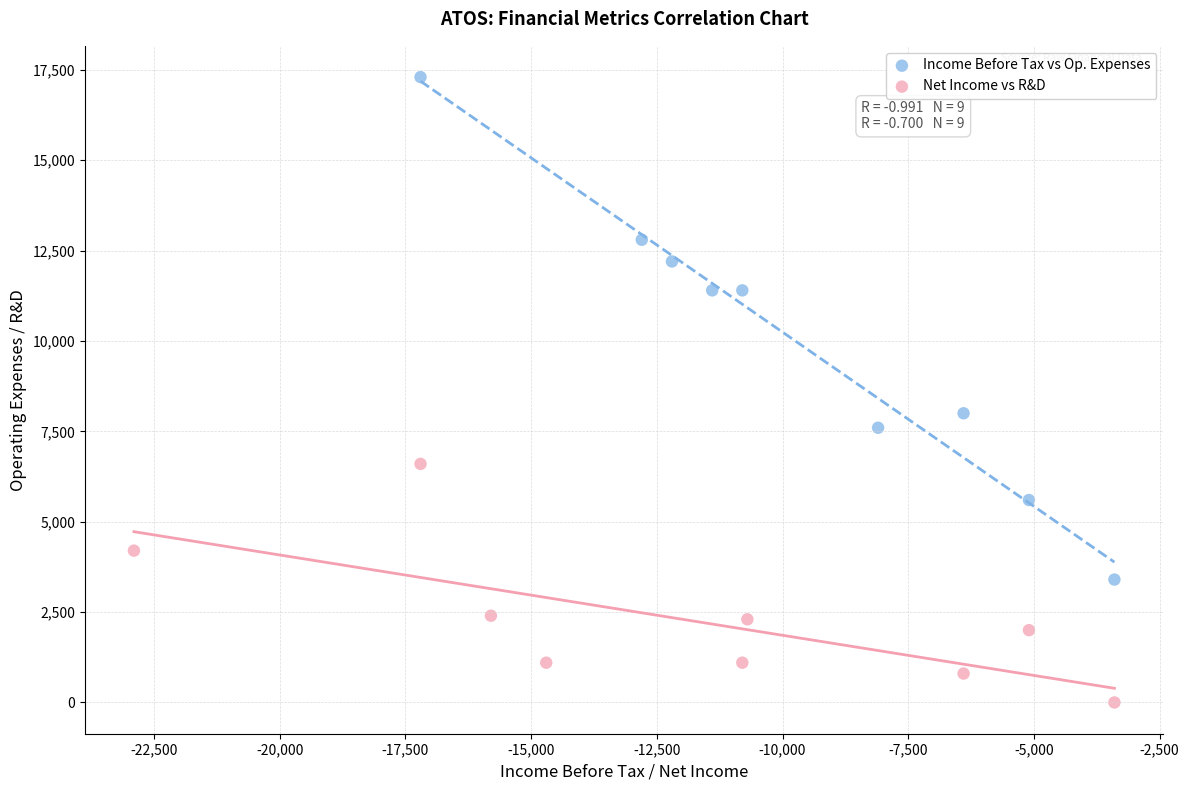

Which series contains the highest Y value?

Income Before Tax vs Op. Expenses